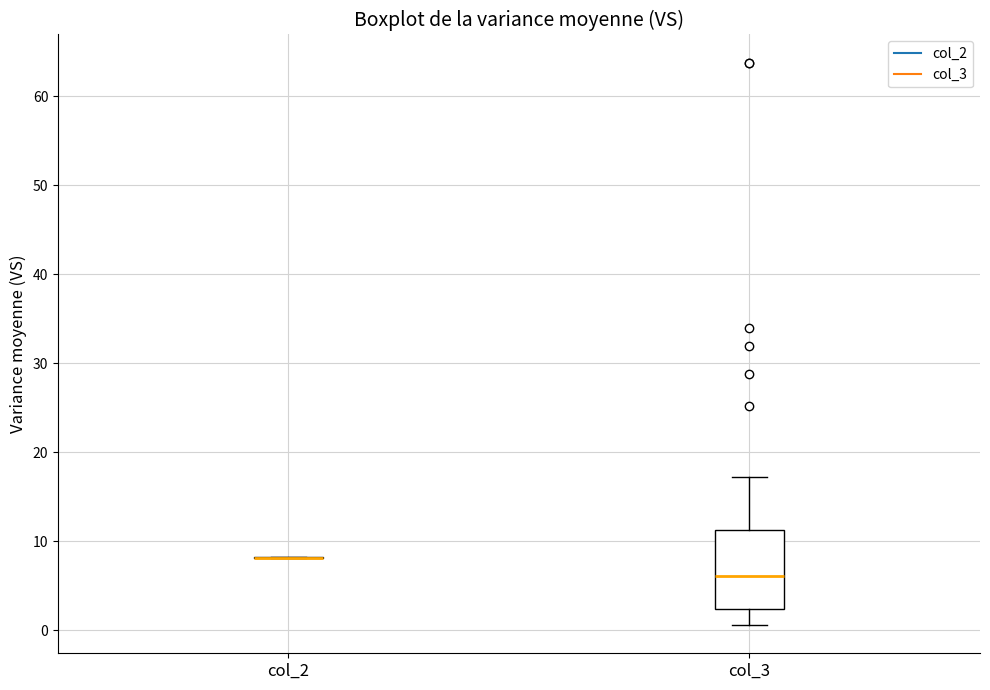

Comparing the boxes themselves (not the whiskers), which one is the tallest?

col_3